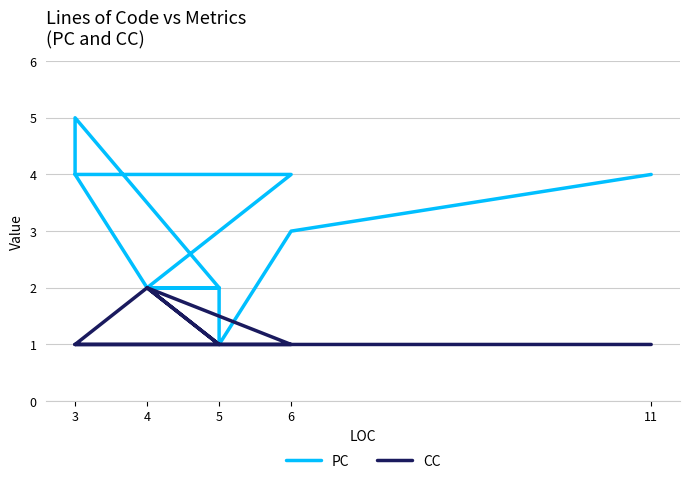

Reading right to left, list all the values displayed in this chart.

PC: 4	3	1	2	2	4	4	4	5	2	2	4	4	4	4
CC: 1	1	1	1	2	1	1	1	1	1	2	1	1	1	1